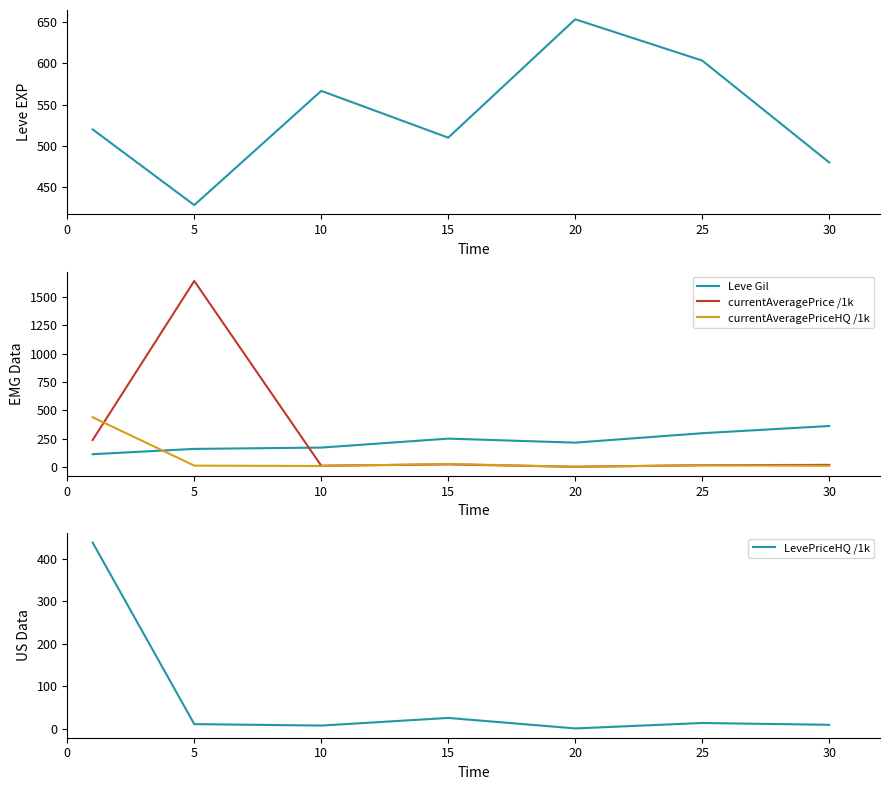

The value of Leve EXP at 5 is 154.9. True or false?

False